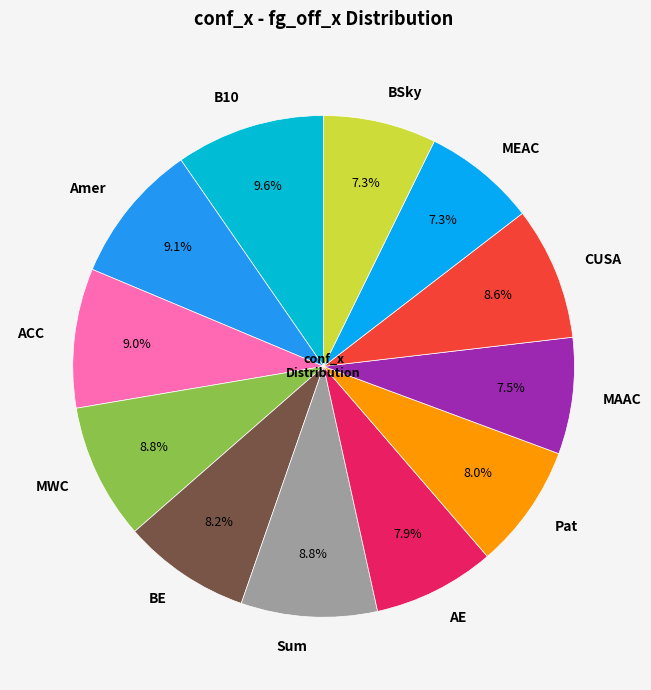

How many segments does this pie chart have?

12